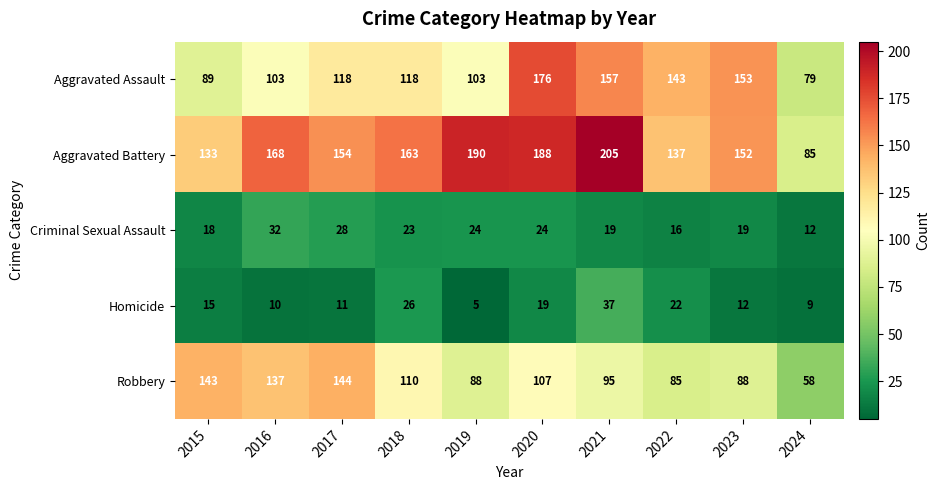

Which label corresponds to the smallest value in the chart?

2019